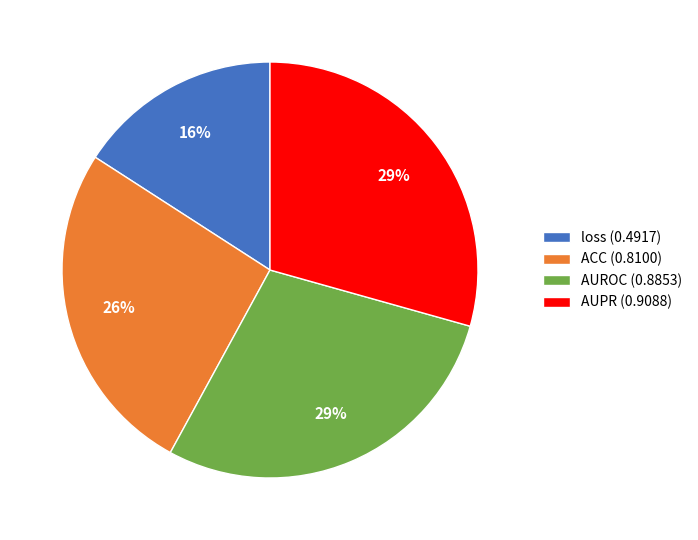

What is the smallest slice in the pie chart?

loss